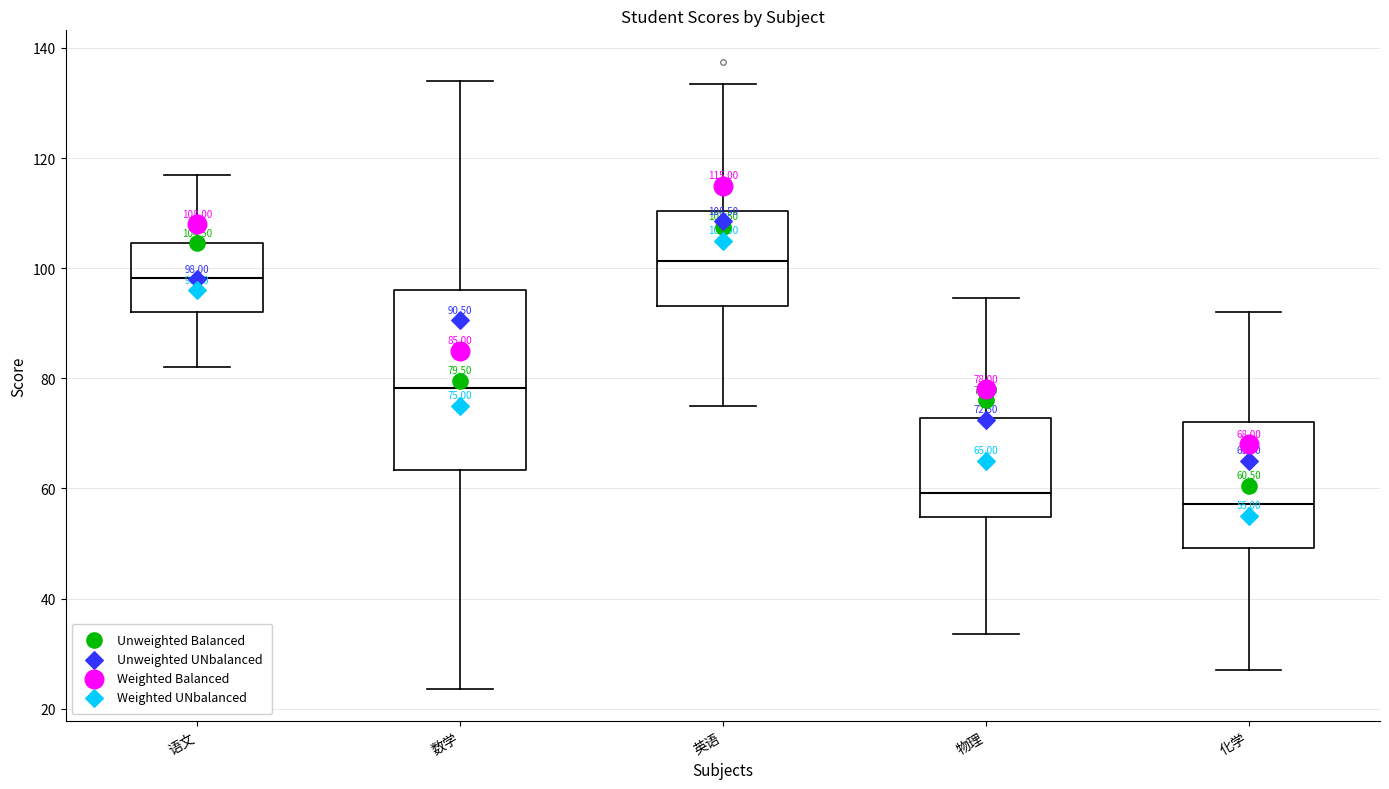

Comparing the boxes themselves (not the whiskers), which one is the tallest?

数学